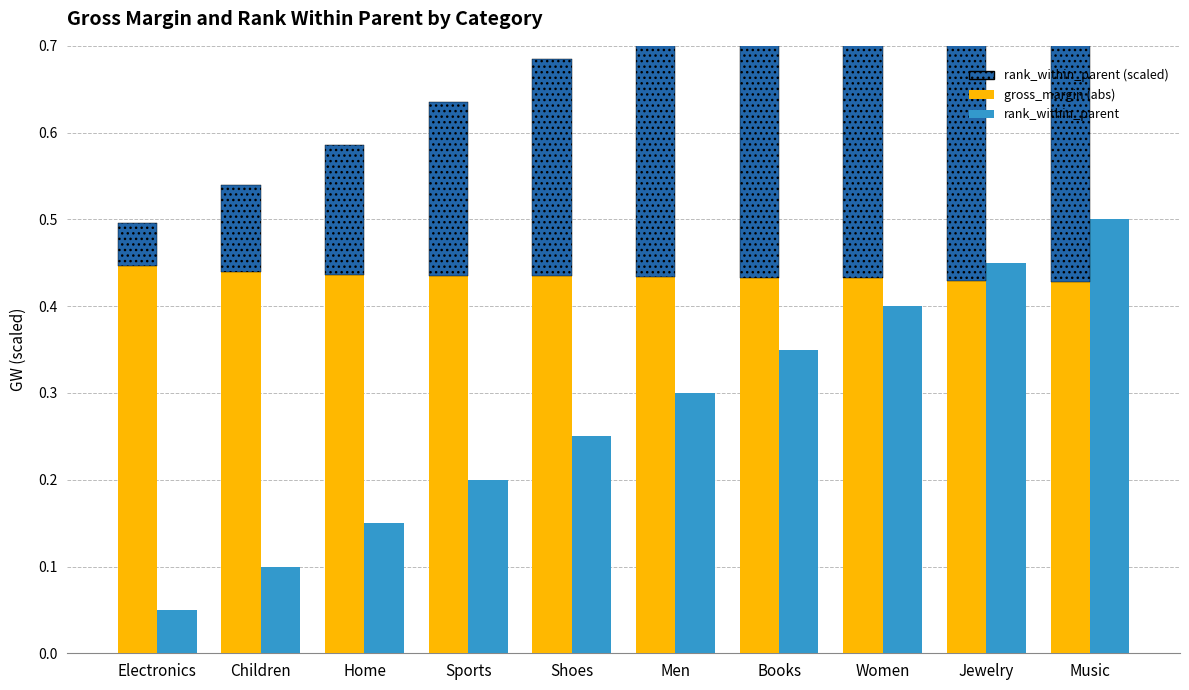

Rank the categories by gross_margin value from highest to lowest.

Electronics, Children, Home, Sports, Shoes, Men, Books, Women, Jewelry, Music